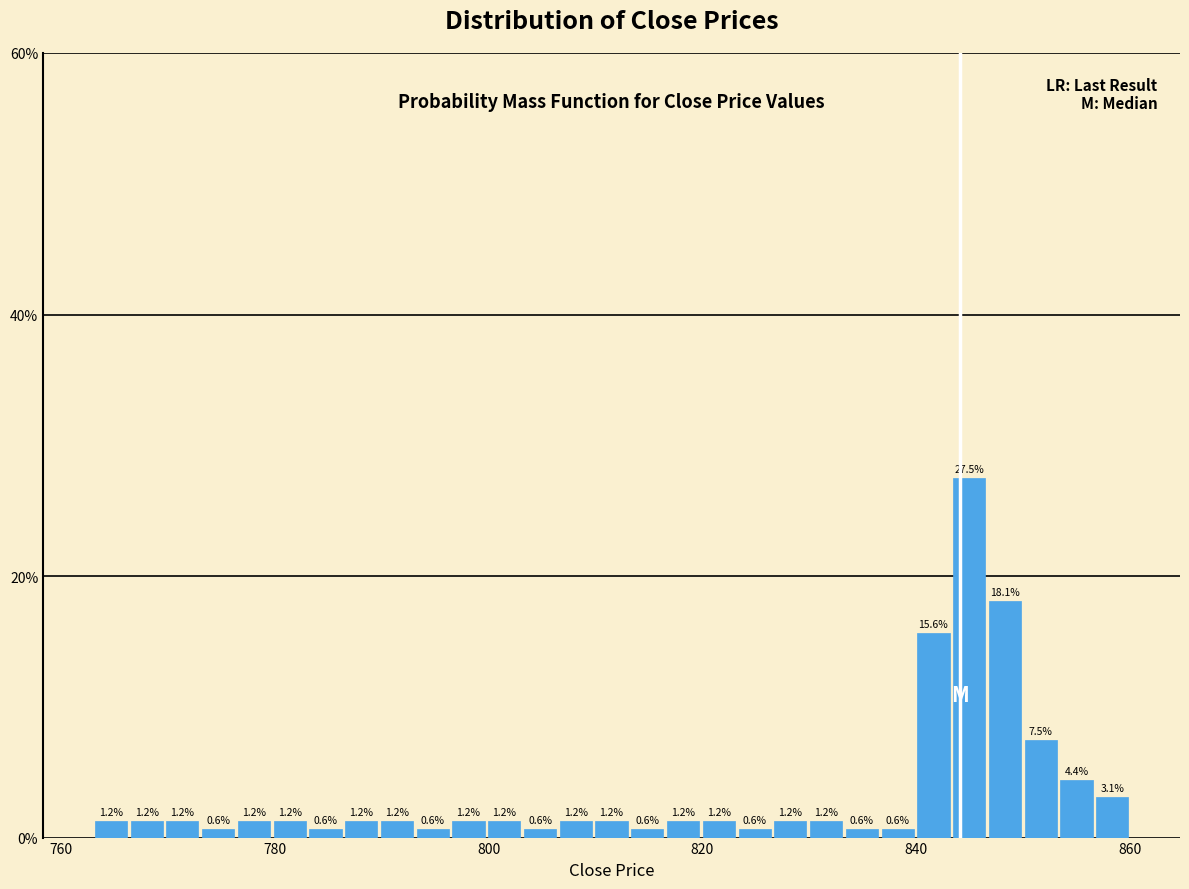

Read against the x-axis, roughly where is the centre of the tallest bar?

844